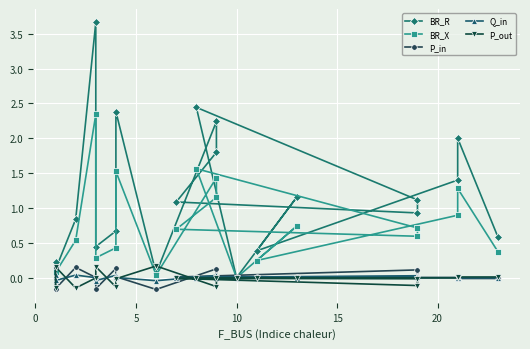

What is the value of the BR_R point at the 10th from the left?

1.8